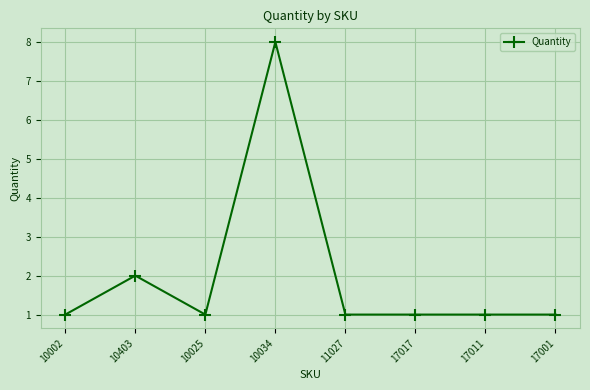

Where is the first local maximum?

10403